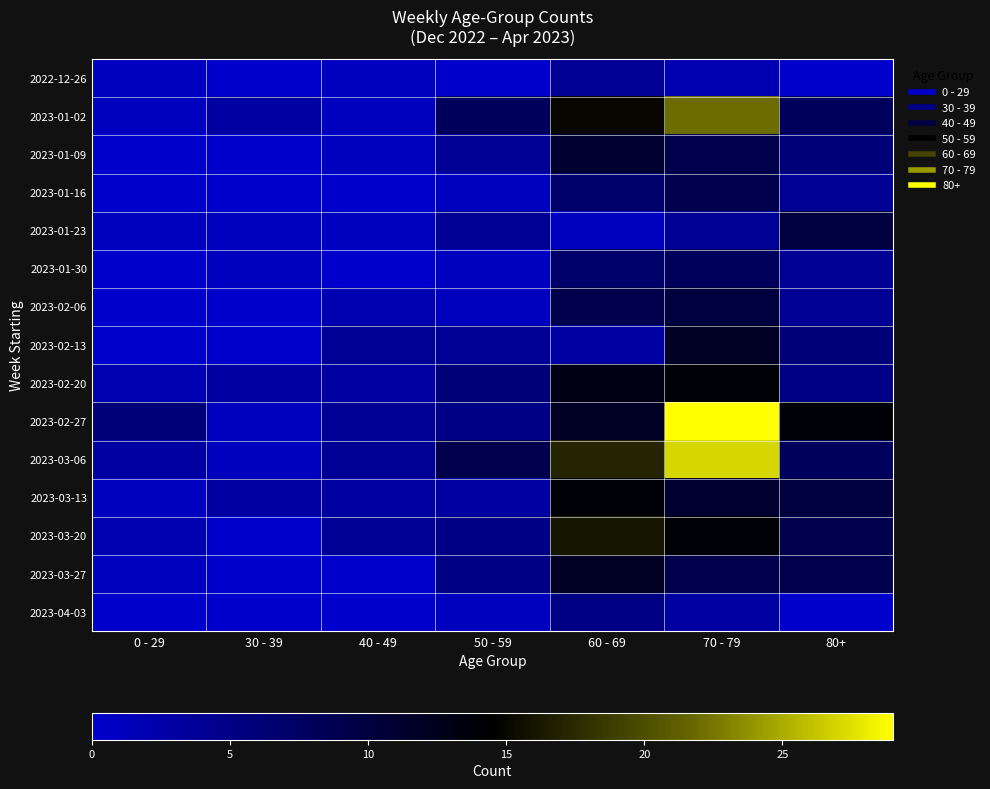

At which category is the sum across all series the highest?

70 - 79